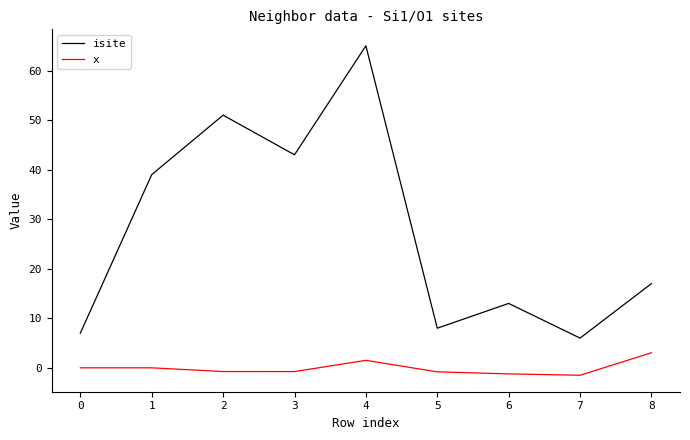

List the series in order of their overall mean, lowest first.

x, isite